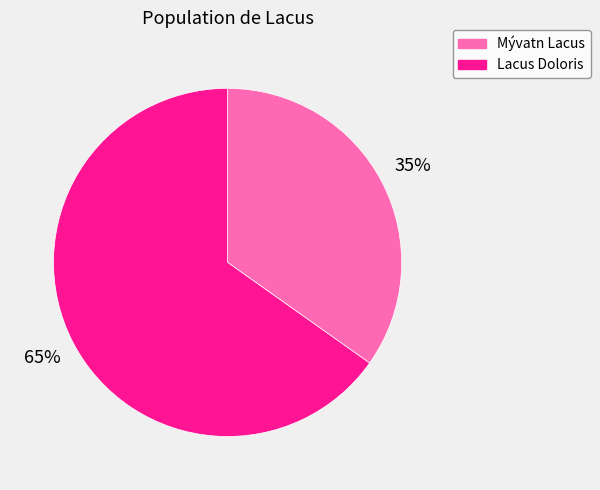

What is the ratio of the value at Mývatn Lacus to the value at Lacus Doloris?

0.5